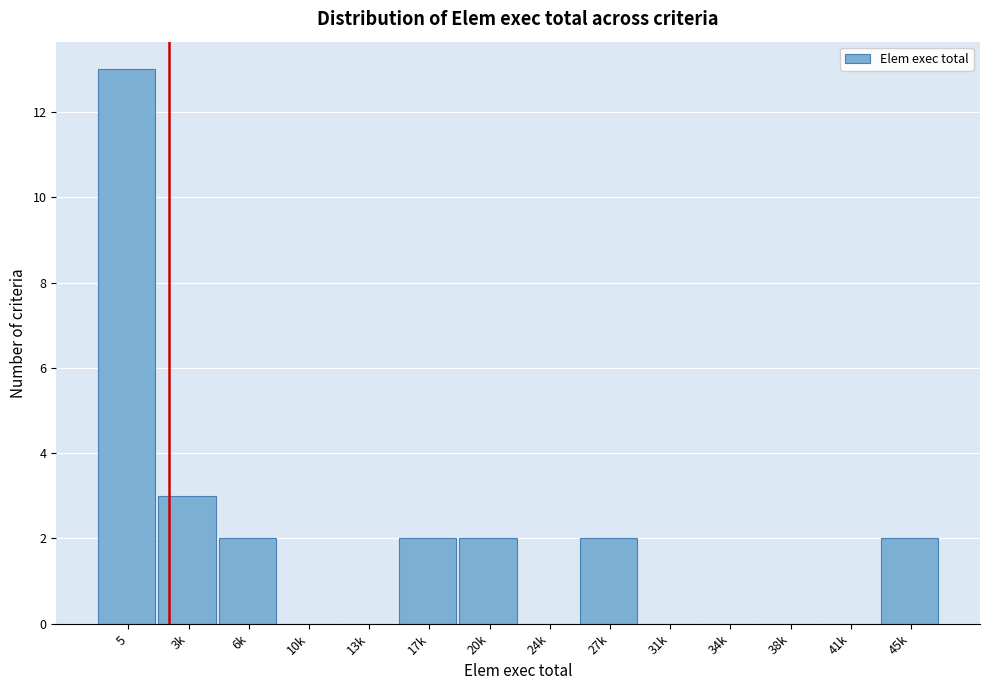

Reading left to right, what are all the values shown in this chart?

5=13	3k=3	6k=2	10k=0	13k=0	17k=2	20k=2	24k=0	27k=2	31k=0	34k=0	38k=0	41k=0	45k=2